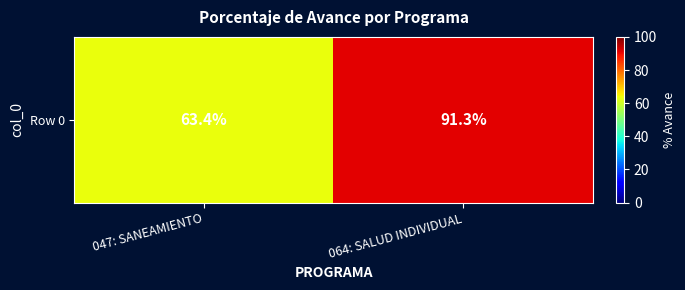

Which category has the highest value across all series?

064: SALUD INDIVIDUAL